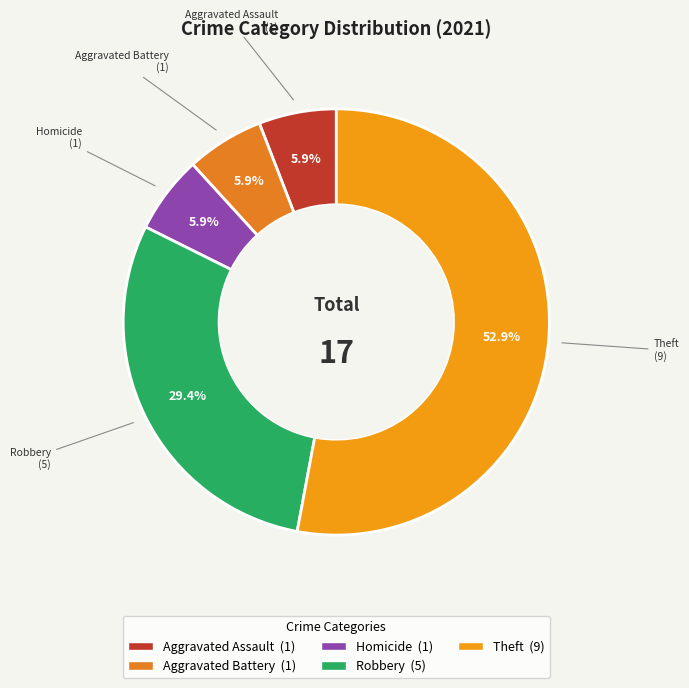

How many slices are in this pie chart?

5